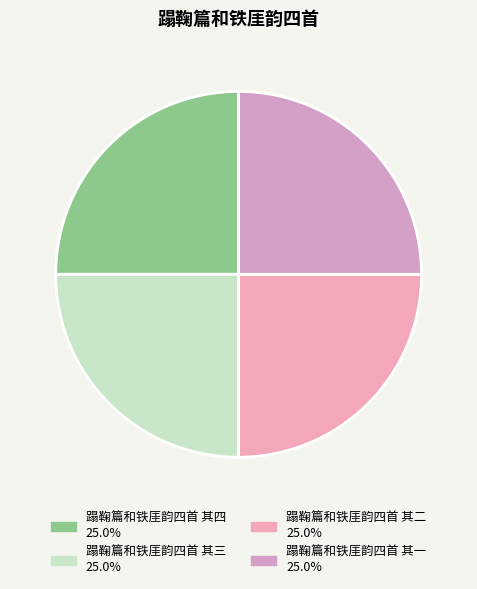

Approximately how many times larger is the value at 蹋鞠篇和铁厓韵四首 其一 compared to 蹋鞠篇和铁厓韵四首 其二?

1.0